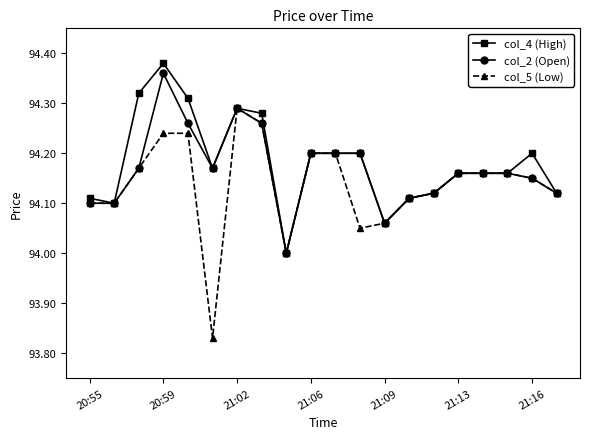

Which series has the largest range (max minus min)?

col_5 (Low)